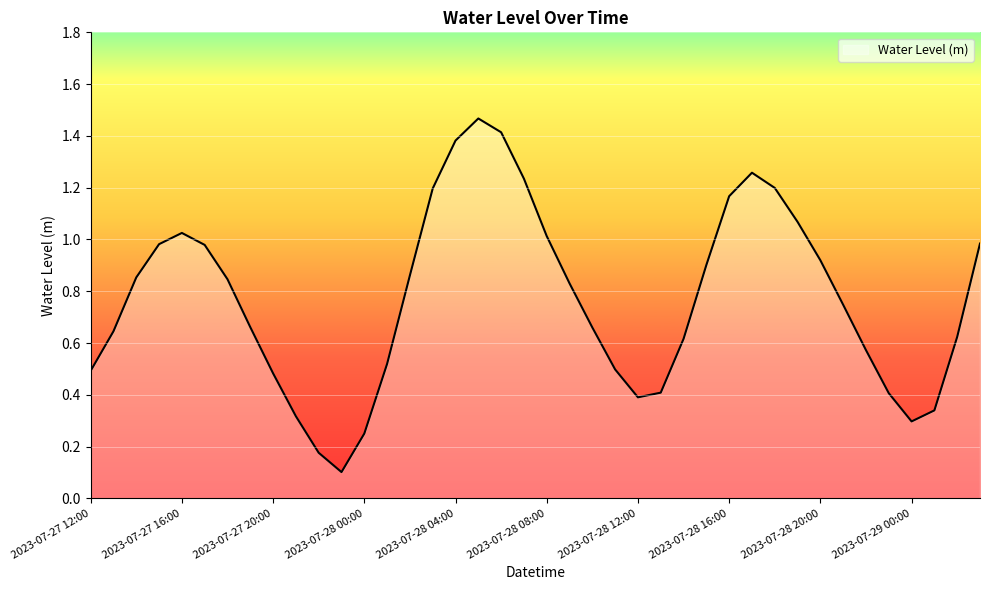

Rank the categories by value from lowest to highest.

2023-07-27 23:00, 2023-07-27 22:00, 2023-07-28 00:00, 2023-07-29 00:00, 2023-07-27 21:00, 2023-07-29 01:00, 2023-07-28 12:00, 2023-07-28 23:00, 2023-07-28 13:00, 2023-07-27 20:00, 2023-07-27 12:00, 2023-07-28 11:00, 2023-07-28 01:00, 2023-07-28 22:00, 2023-07-28 14:00, 2023-07-29 02:00, 2023-07-27 13:00, 2023-07-28 10:00, 2023-07-27 19:00, 2023-07-28 21:00, 2023-07-28 09:00, 2023-07-27 18:00, 2023-07-27 14:00, 2023-07-28 02:00, 2023-07-28 15:00, 2023-07-28 20:00, 2023-07-27 17:00, 2023-07-27 15:00, 2023-07-29 03:00, 2023-07-28 08:00, 2023-07-27 16:00, 2023-07-28 19:00, 2023-07-28 16:00, 2023-07-28 03:00, 2023-07-28 18:00, 2023-07-28 07:00, 2023-07-28 17:00, 2023-07-28 04:00, 2023-07-28 06:00, 2023-07-28 05:00